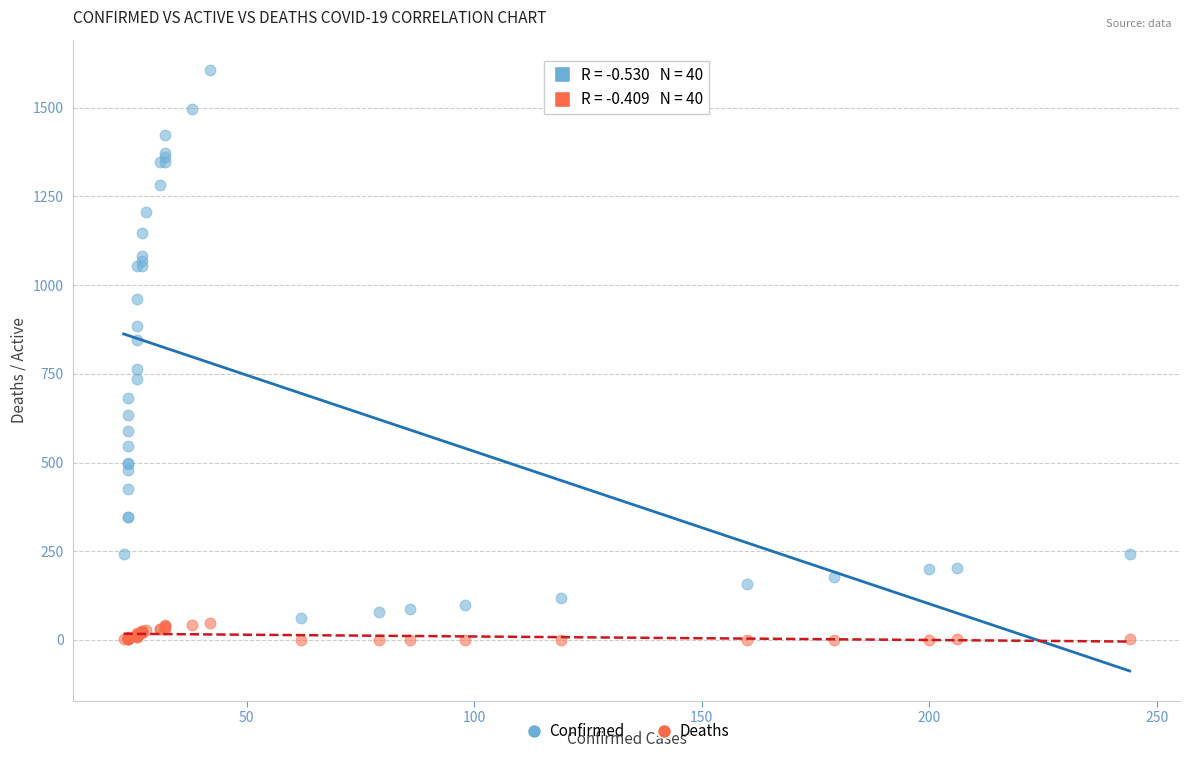

Which series reaches the maximum Y coordinate?

Confirmed